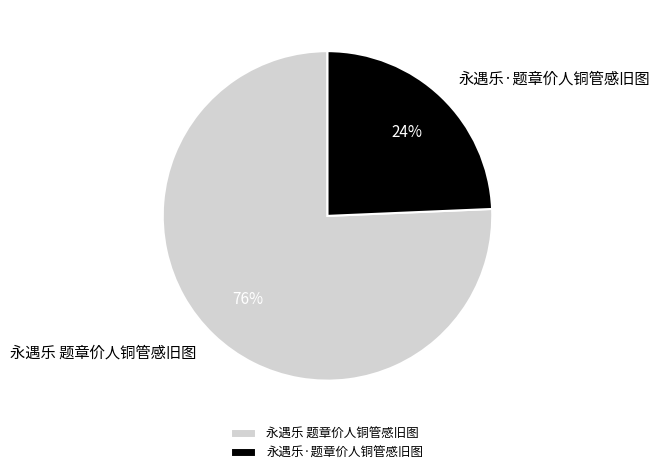

To the nearest percent, what is the average slice percentage?

50%